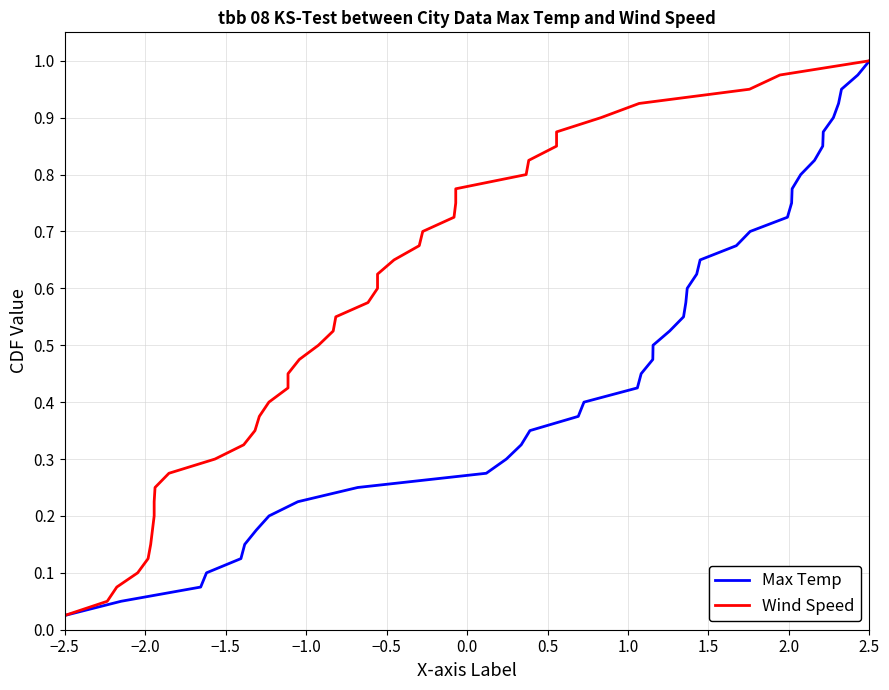

At which label does Max Temp reach its minimum?

−2.5